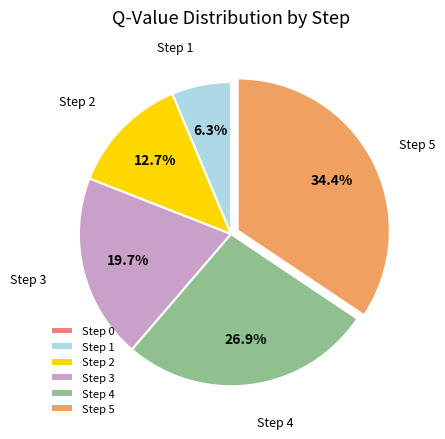

To the nearest percent, what is the combined percentage of Step 5 and Step 1?

41%